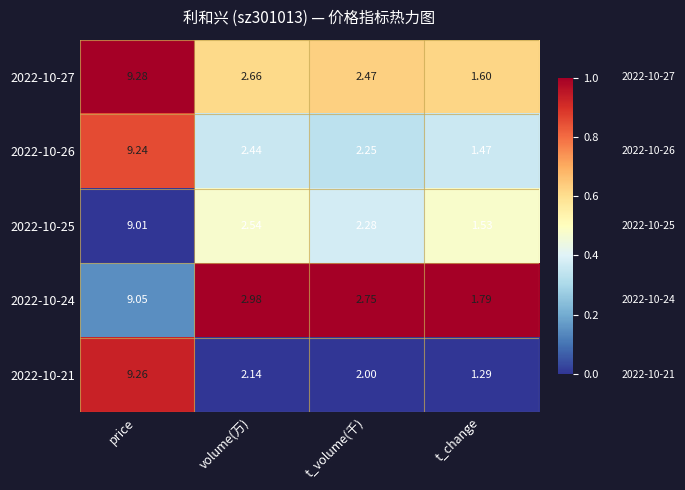

At which category is the sum across all series the highest?

price